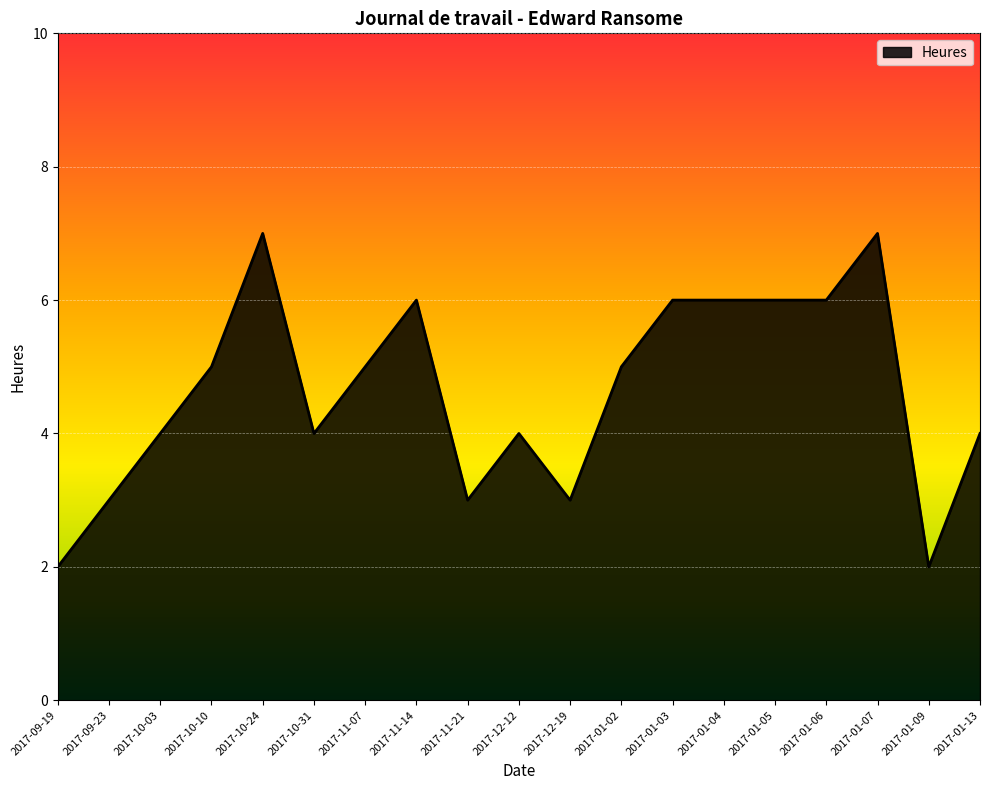

At which category does the data reach its first local peak?

2017-10-24